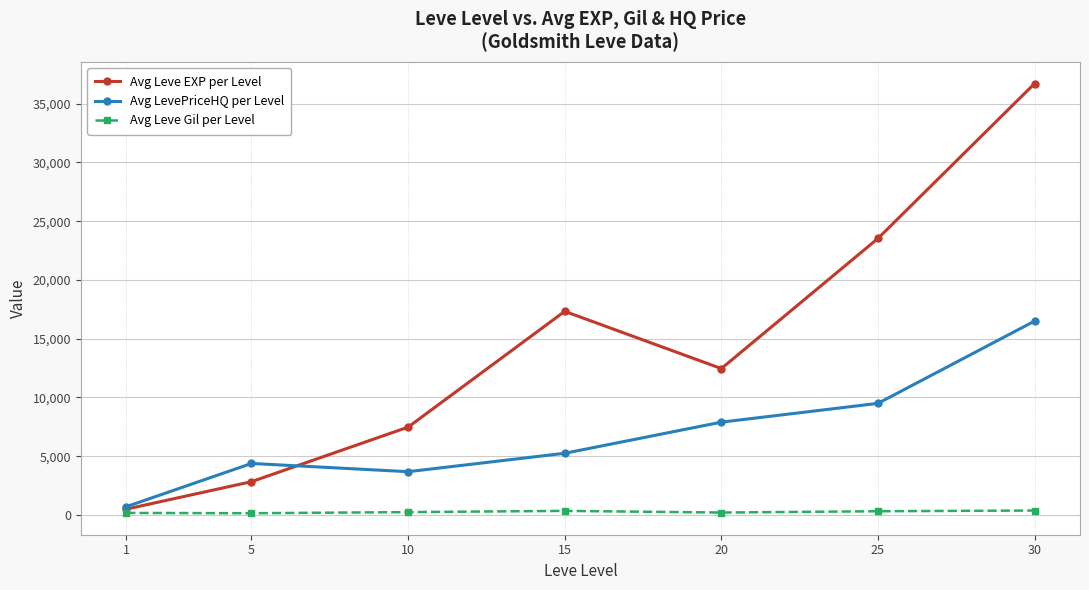

True or false: Avg LevePriceHQ per Level and Avg Leve Gil per Level intersect in this chart.

False